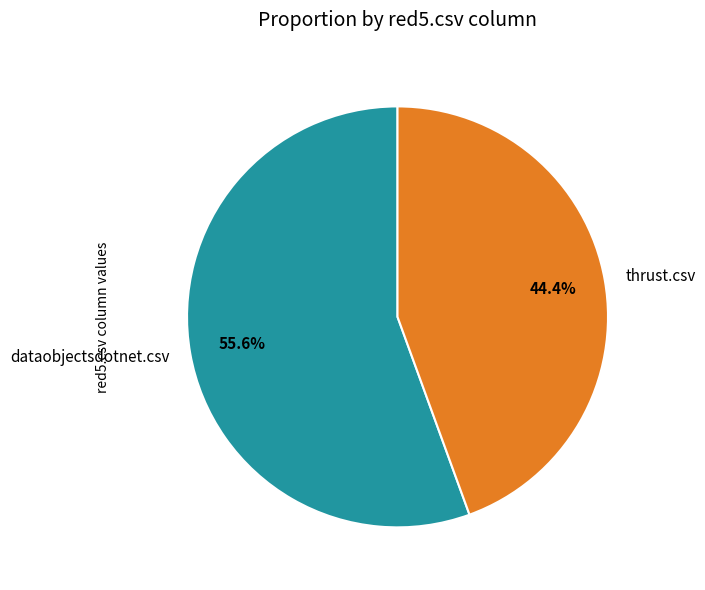

To the nearest percent, what is the difference between the dataobjectsdotnet.csv and thrust.csv slice percentages?

11%